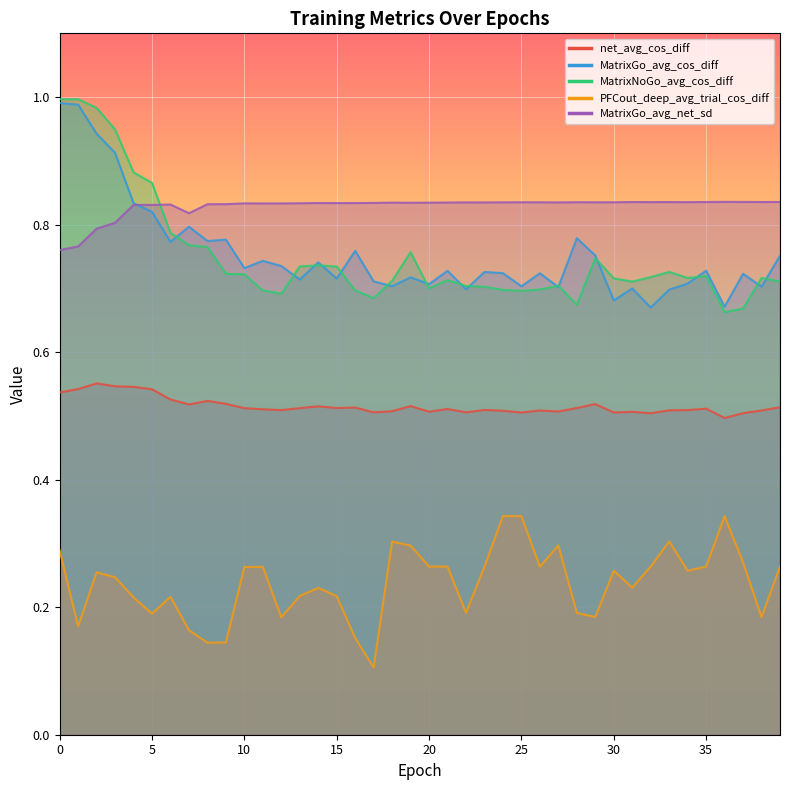

In MatrixGo_avg_cos_diff, how many points are higher than both neighbors (excluding endpoints)?

13